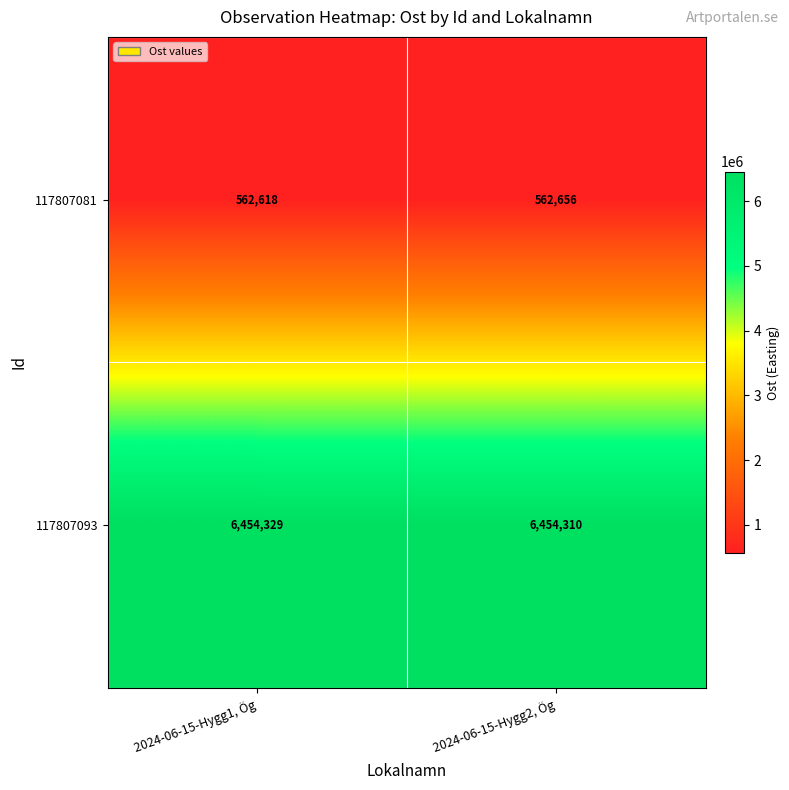

What is the difference between the maximum and minimum values in the 117807081 series?

38